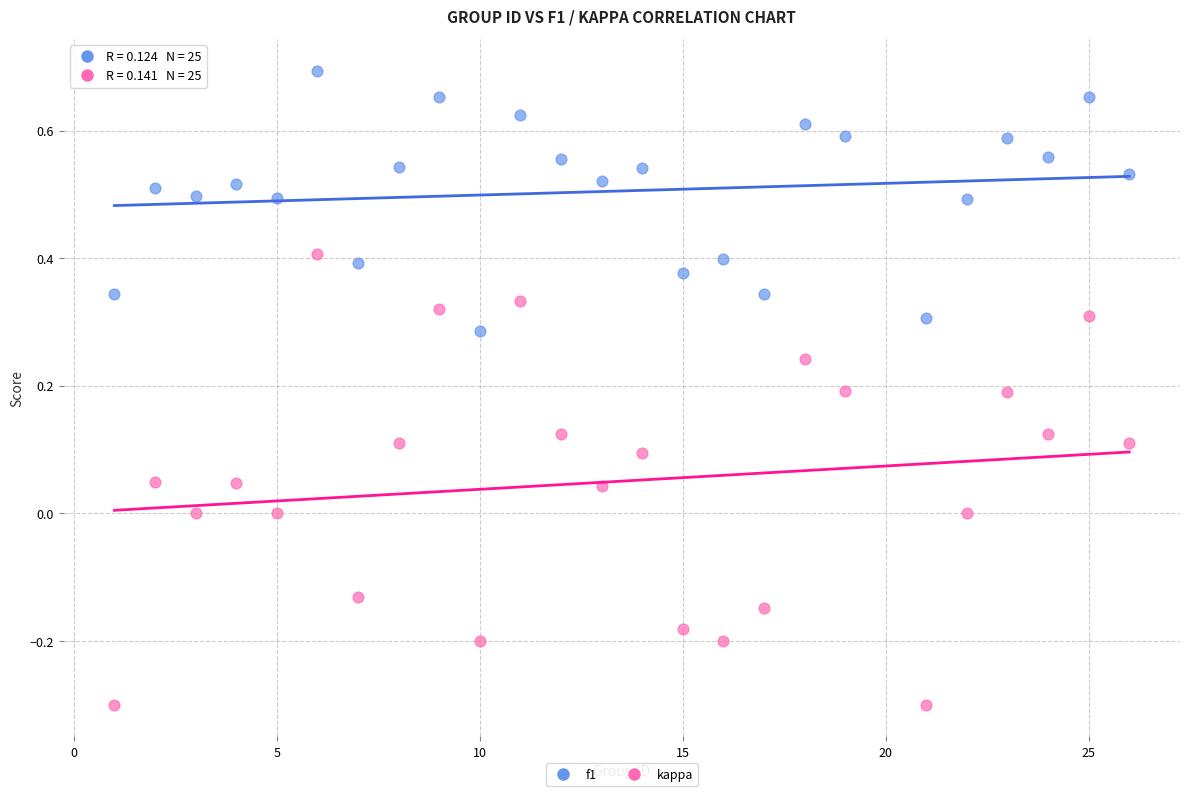

Which series contains the highest Y value?

f1